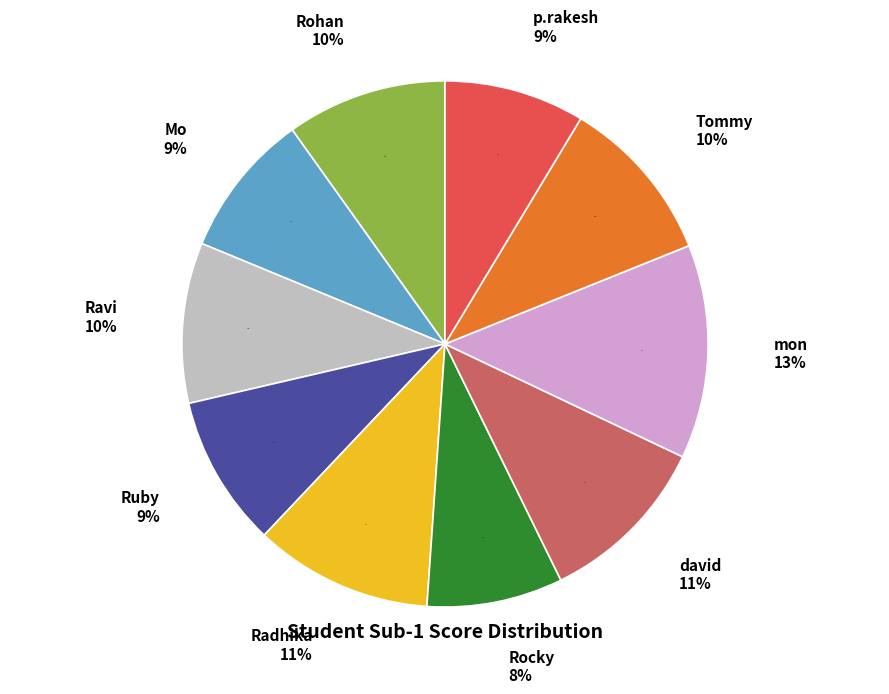

To the nearest percent, what percentage of the pie is Mo han?

9%